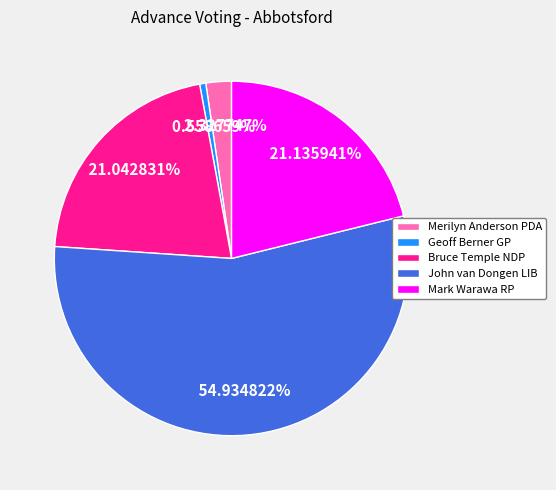

Is there a majority slice in this chart?

Yes